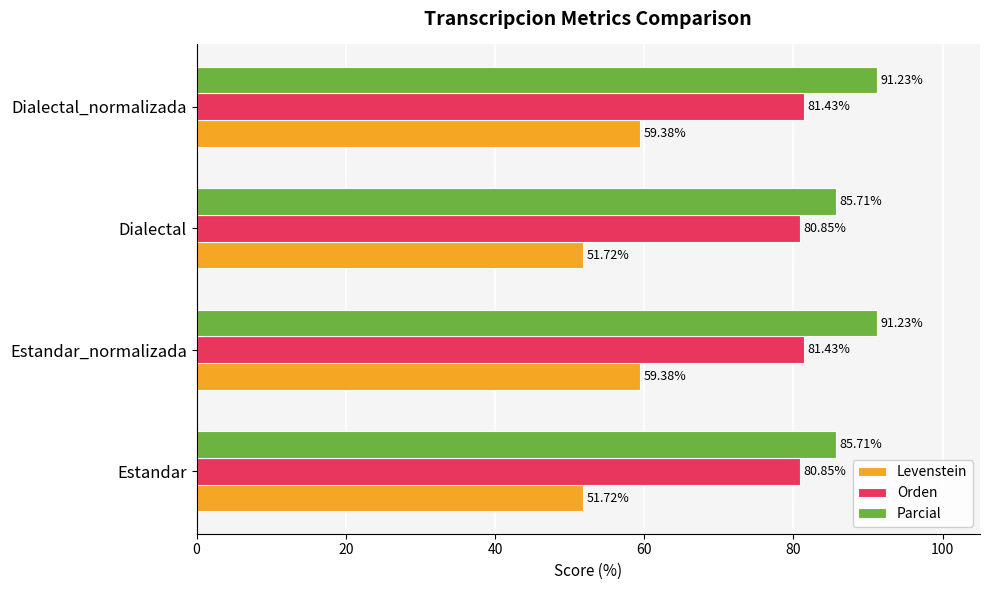

What is the maximum value shown in the chart?

91.2